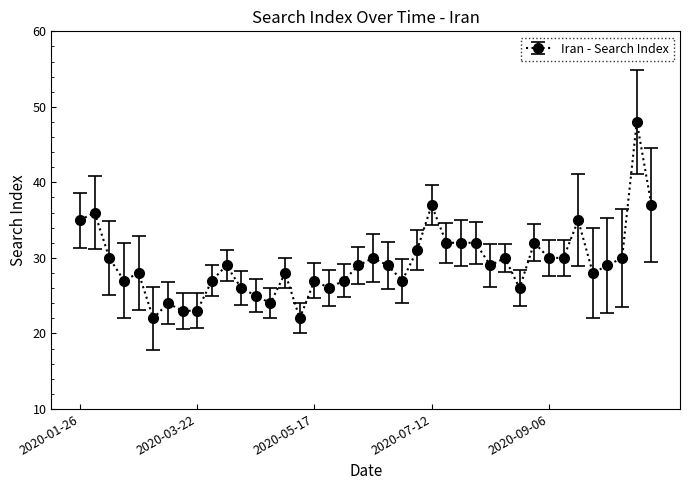

What is the difference between the maximum and second lowest values?

26